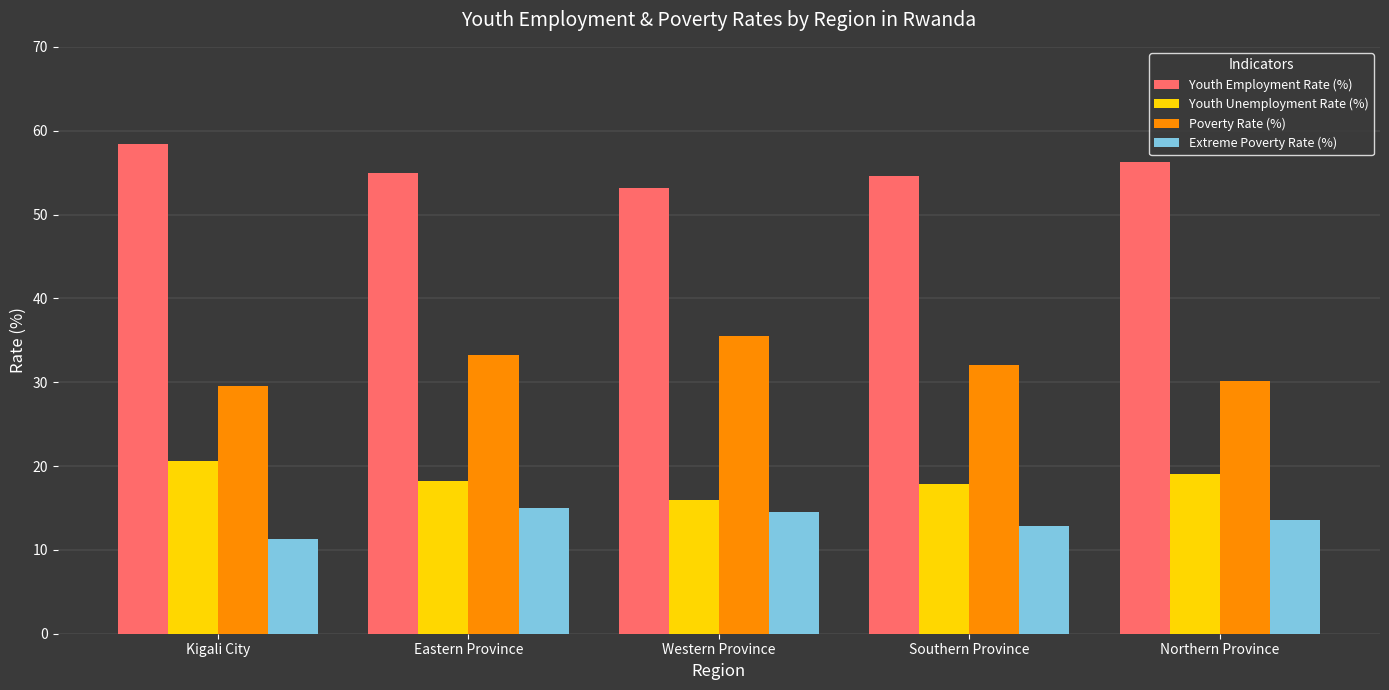

Does the chart contain stacked bars?

No